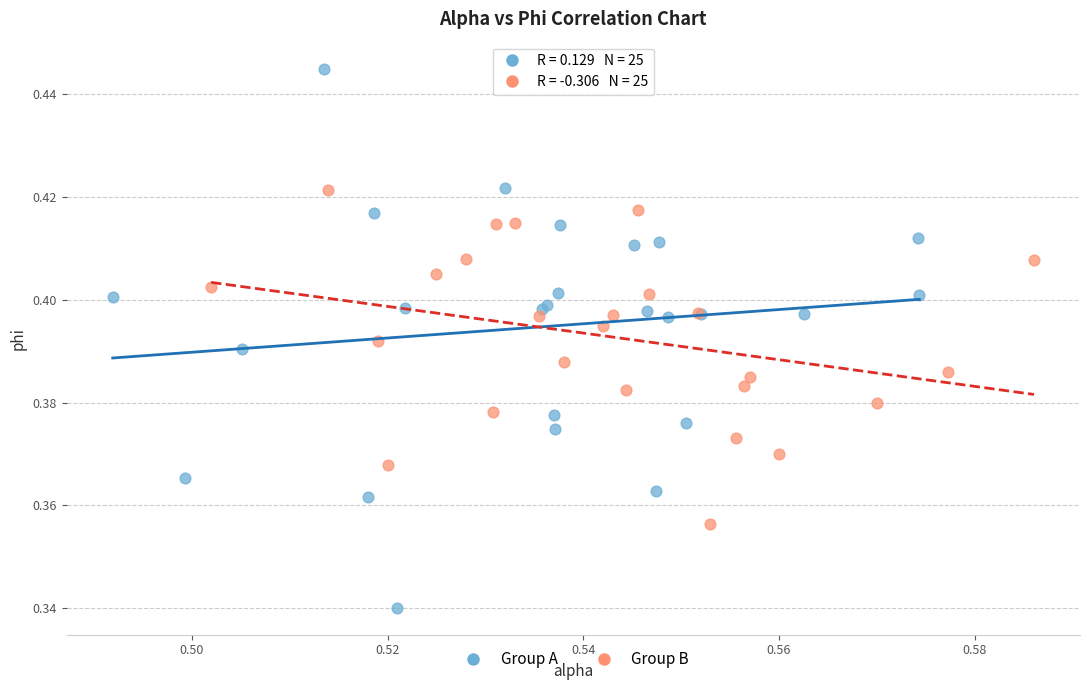

What are all the series names shown in the legend?

Group A, Group B